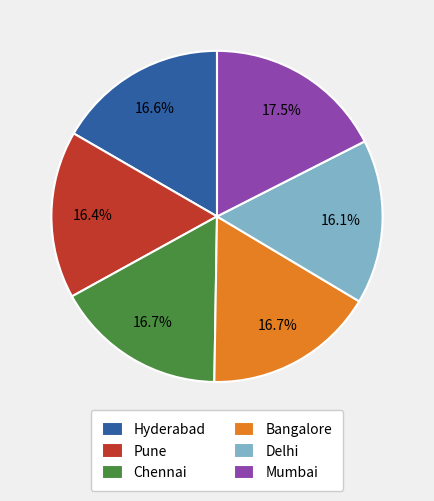

Is it true that Delhi is 16% of the pie?

True